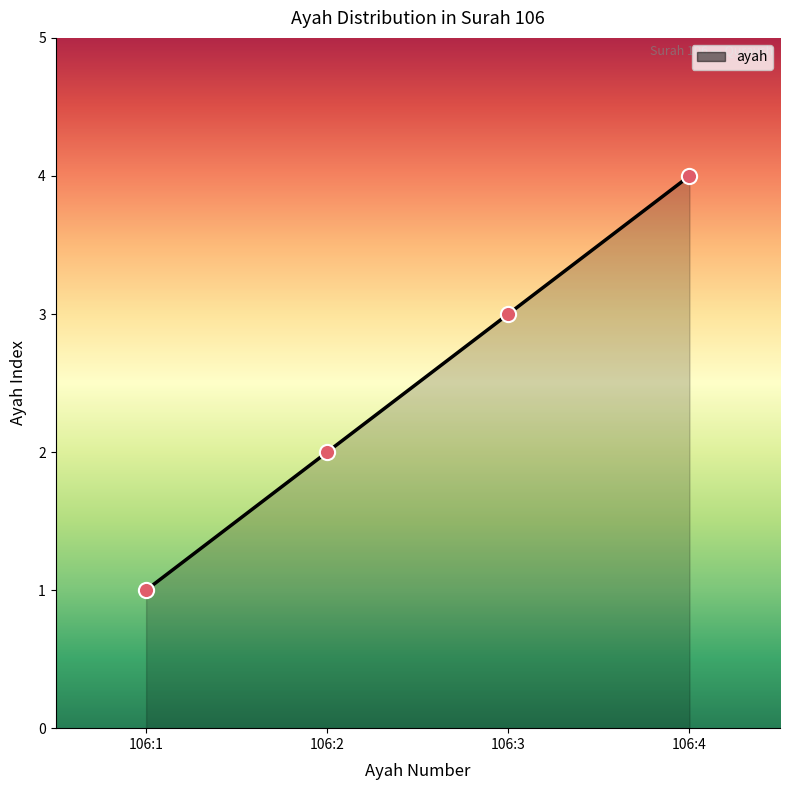

Approximately how many times larger is the value at 106:4 compared to 106:2?

2.0